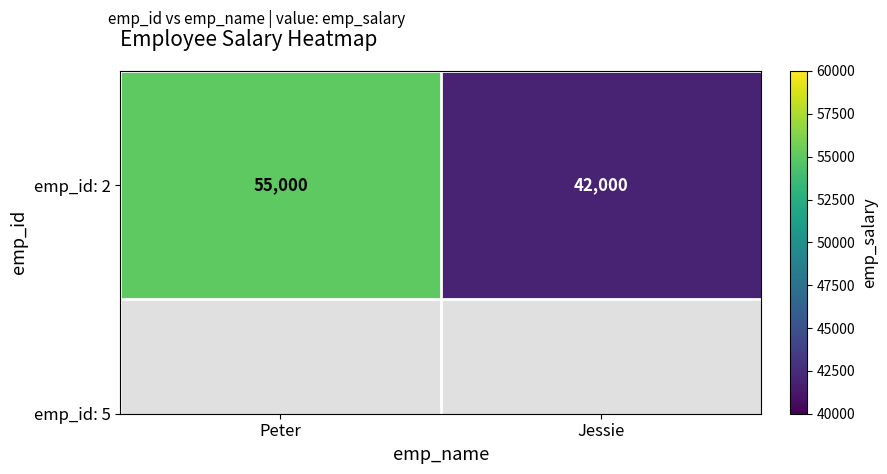

What is the average value?

48500